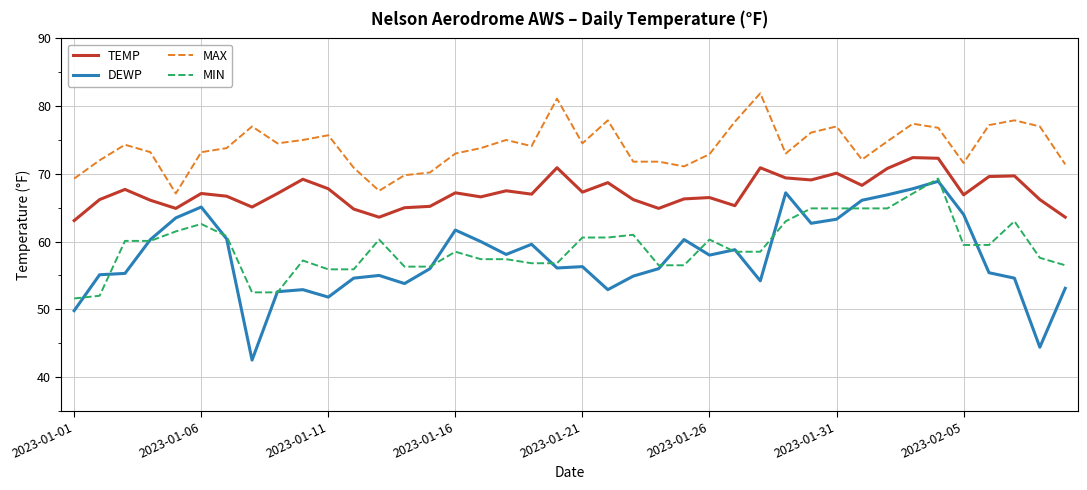

True or false: DEWP and MAX intersect in this chart.

False